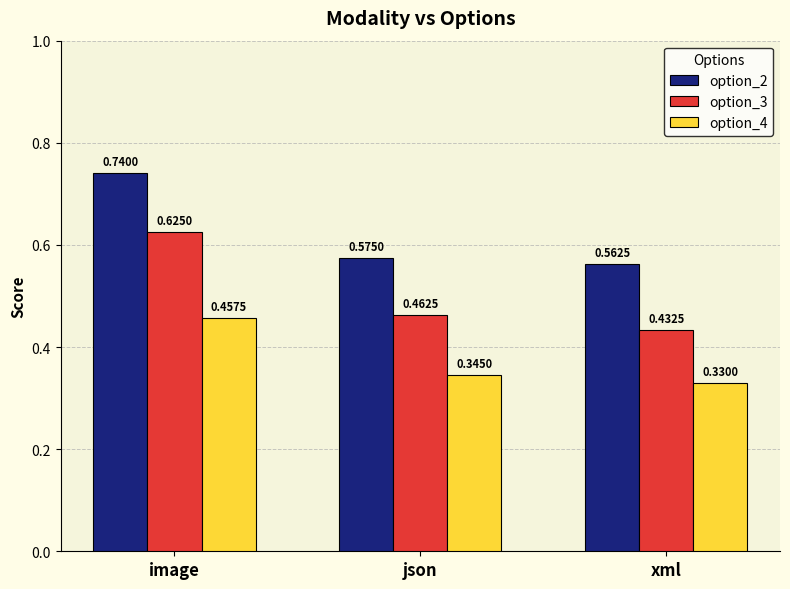

Is the value of option_3 at image greater than the value of option_2 at xml?

Yes